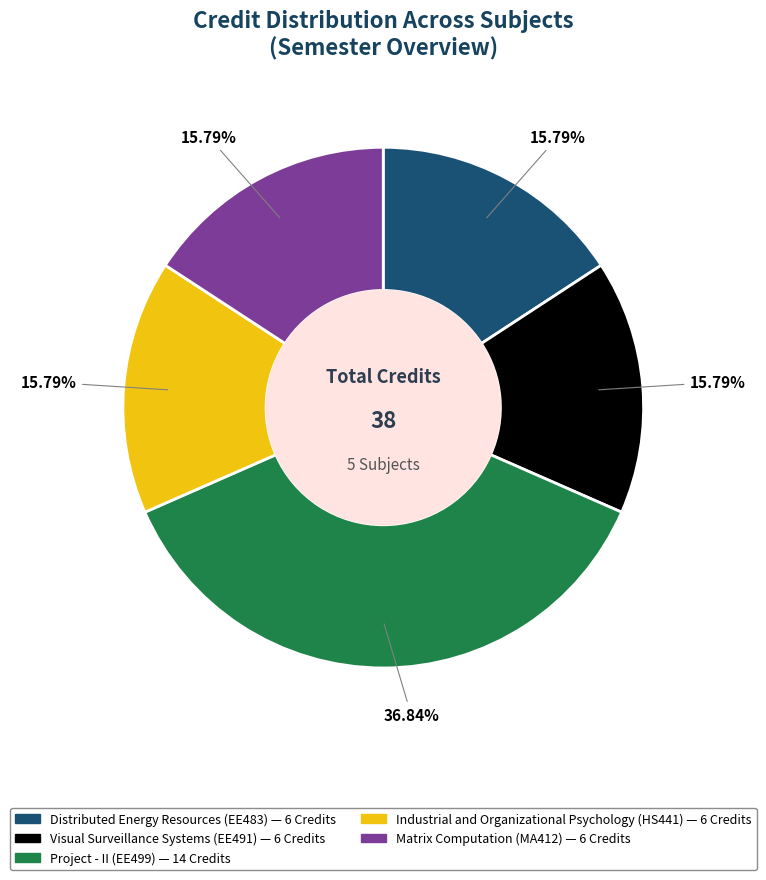

Combined, do Distributed Energy Resources (EE483) and Industrial and Organizational Psychology (HS441) account for over 50%?

No